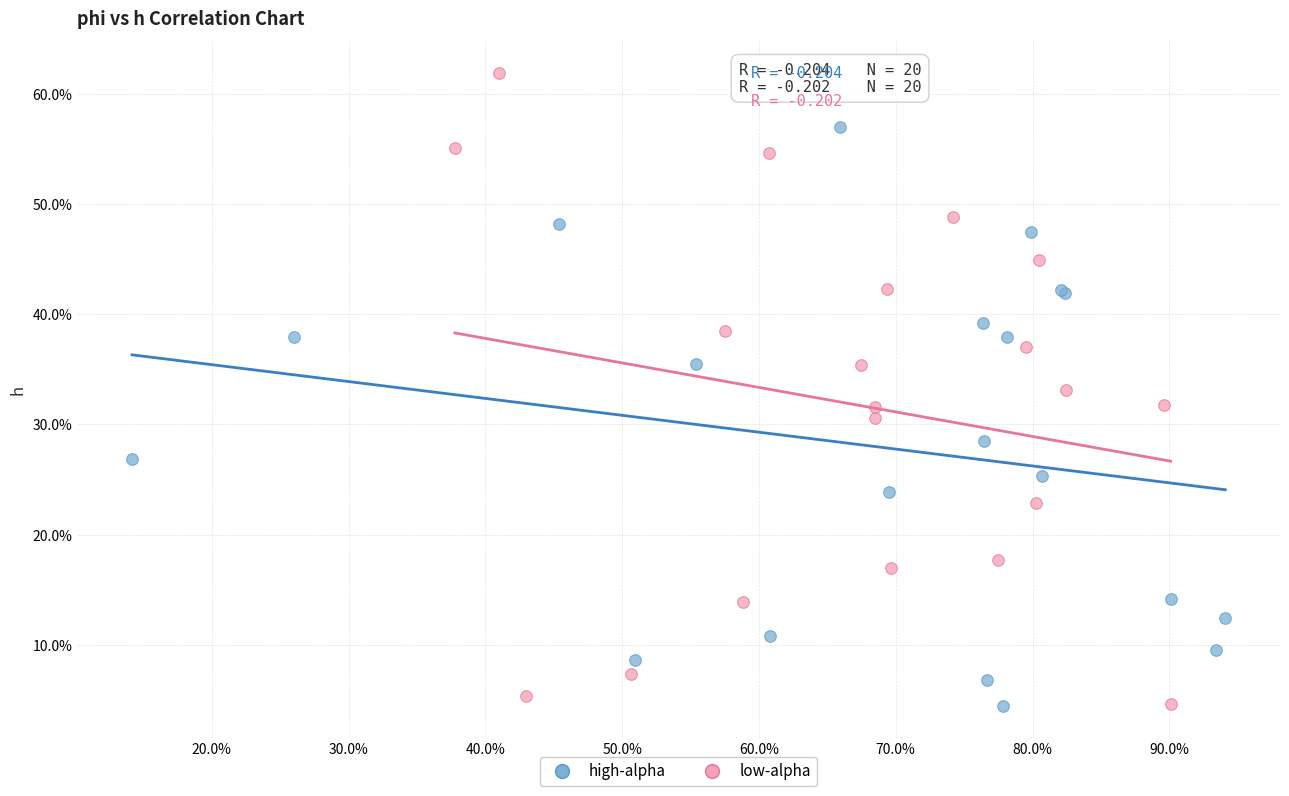

What are all the series names shown in the legend?

high-alpha, low-alpha